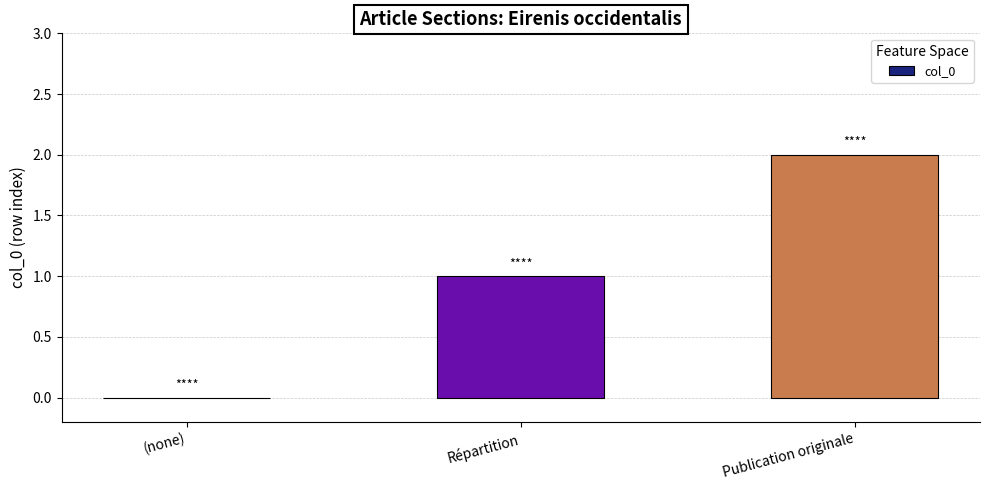

What is the average value?

1